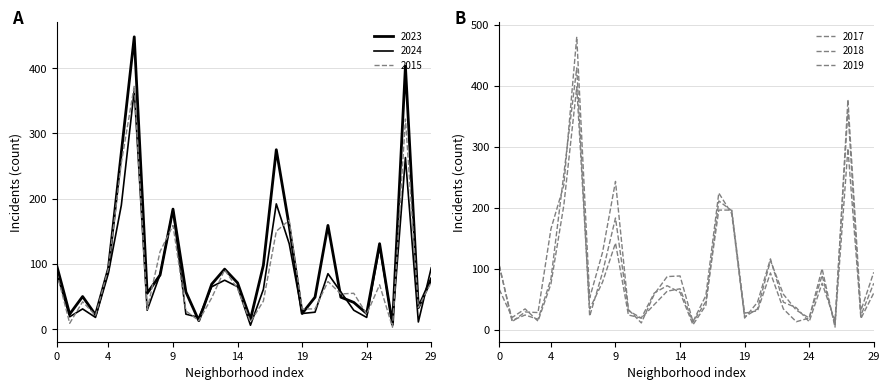

Rank the series at Armour Square from lowest to highest value.

2019, 2018, 2024, 2015, 2023, 2017